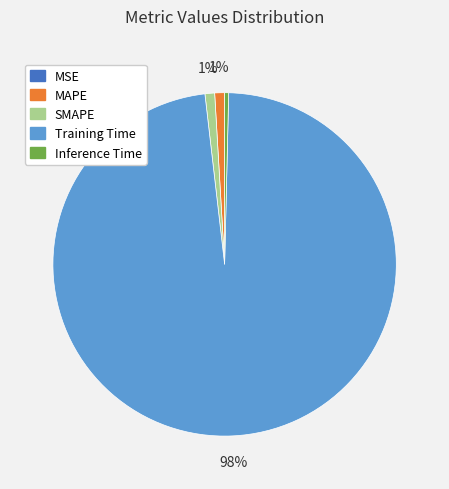

Which category has the biggest portion of the pie?

Training Time